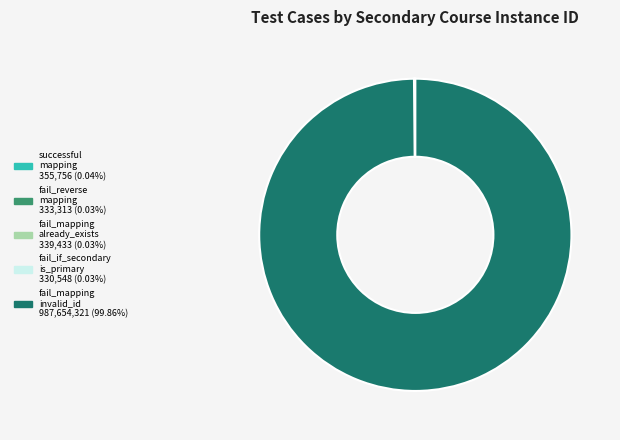

Does any single category account for the majority?

Yes